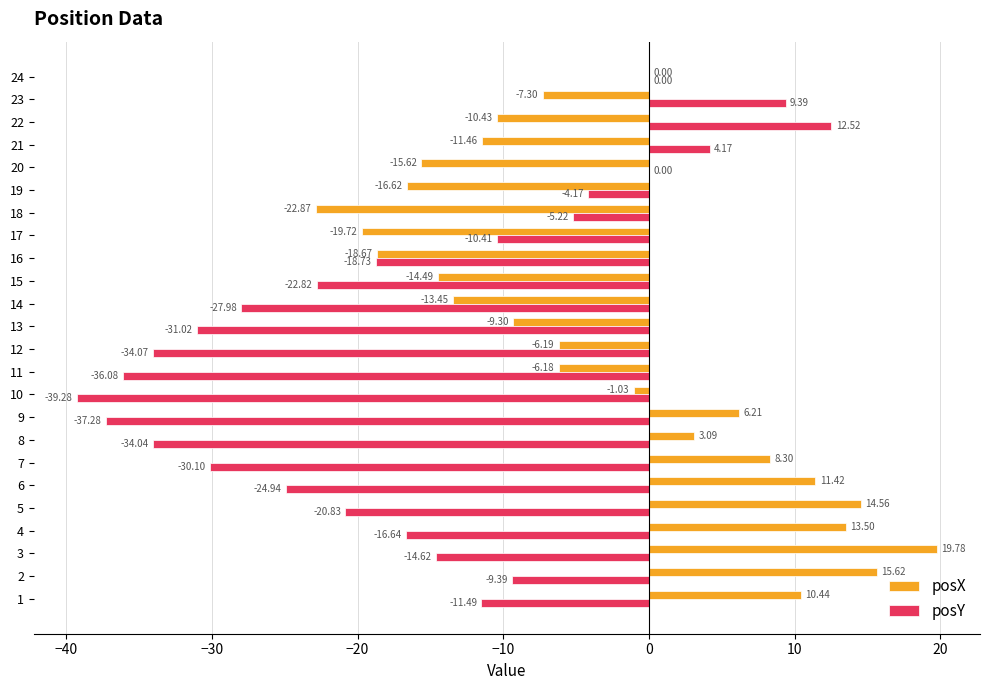

Is the value of posY at 9 greater than the value of posX at 15?

No